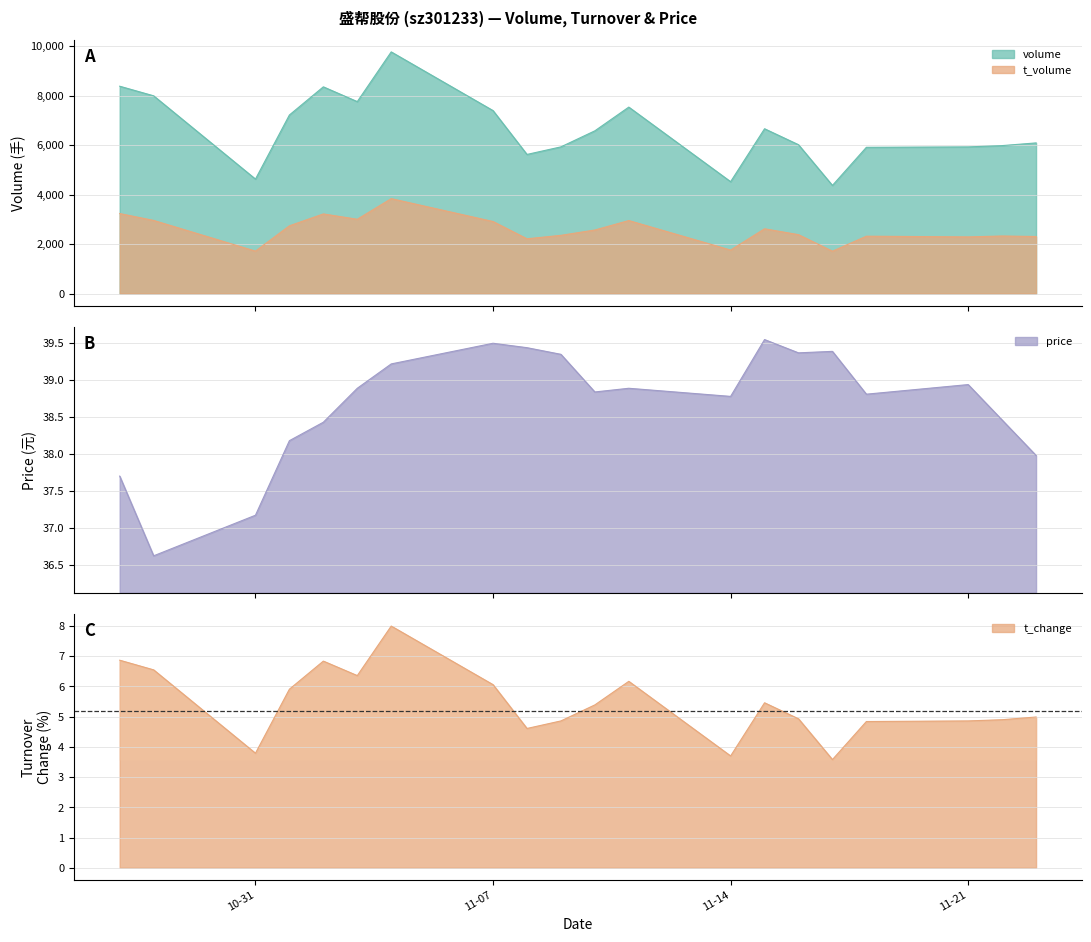

True or false: volume and t_volume cross at least once.

False